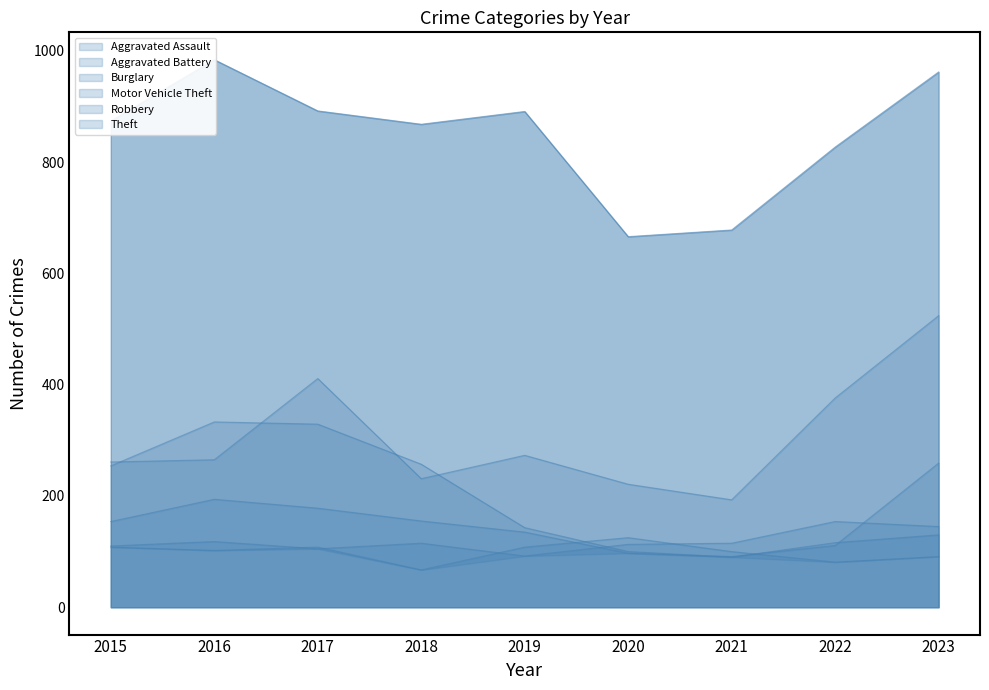

Is it true that Aggravated Battery equals 20 at 2018?

False